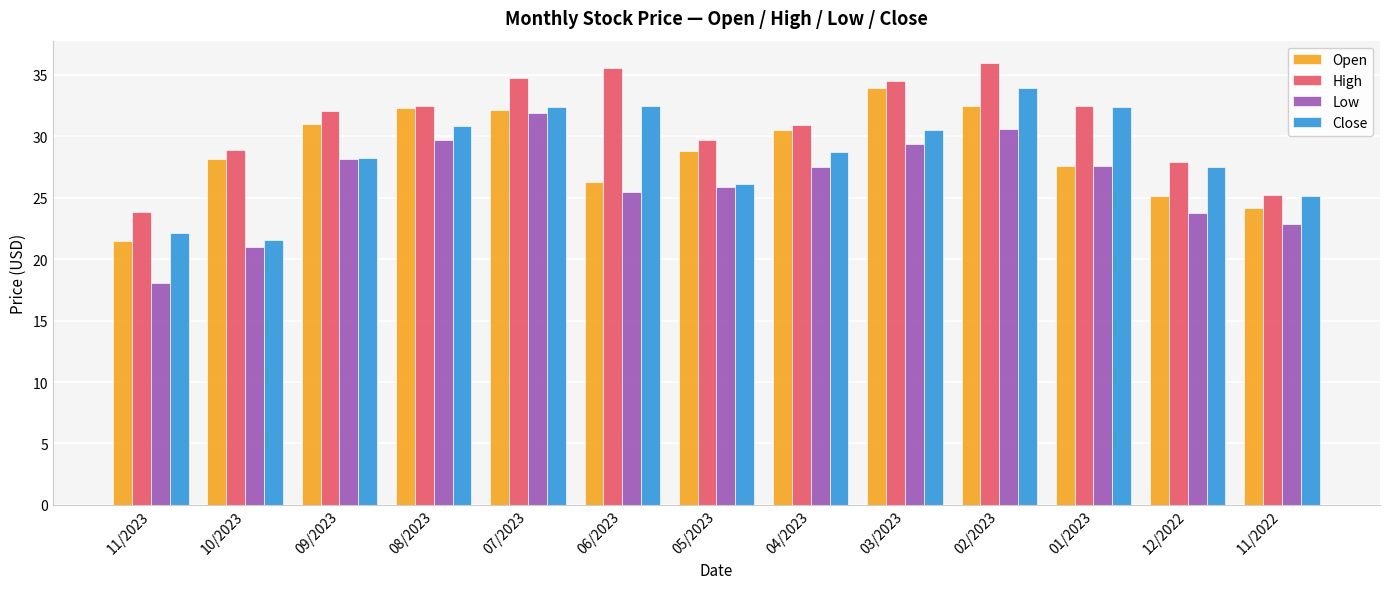

Which series has the largest range (max minus min)?

Low